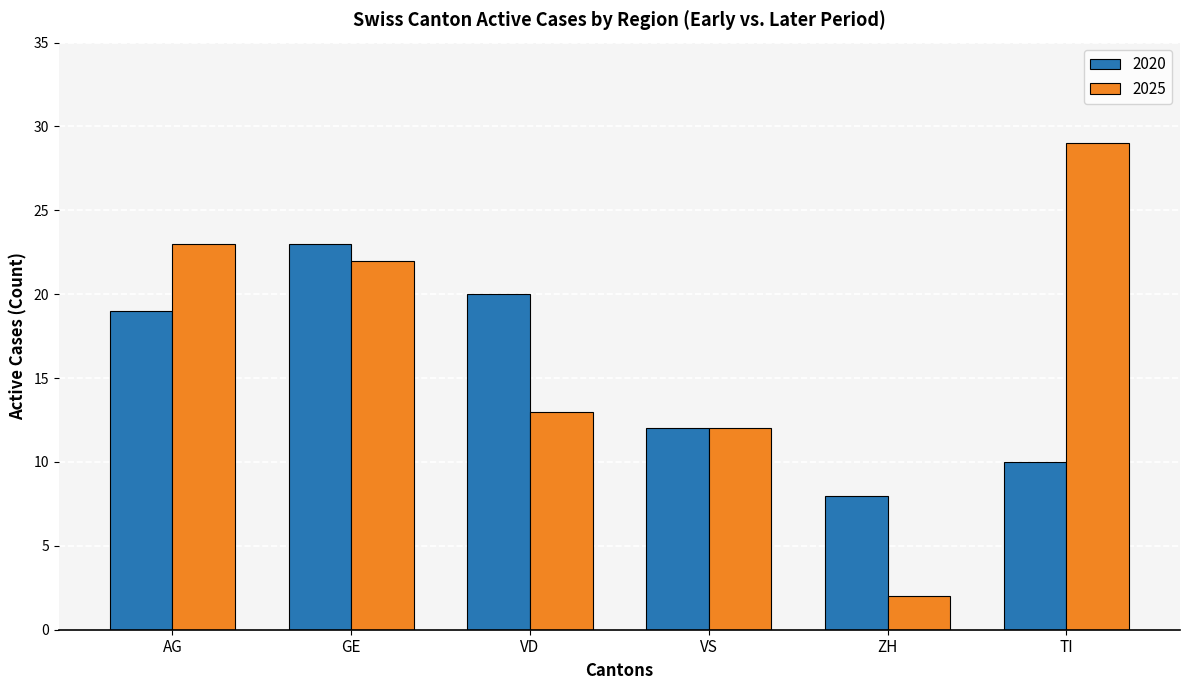

What is the label of the 3rd bar from the right?

VS